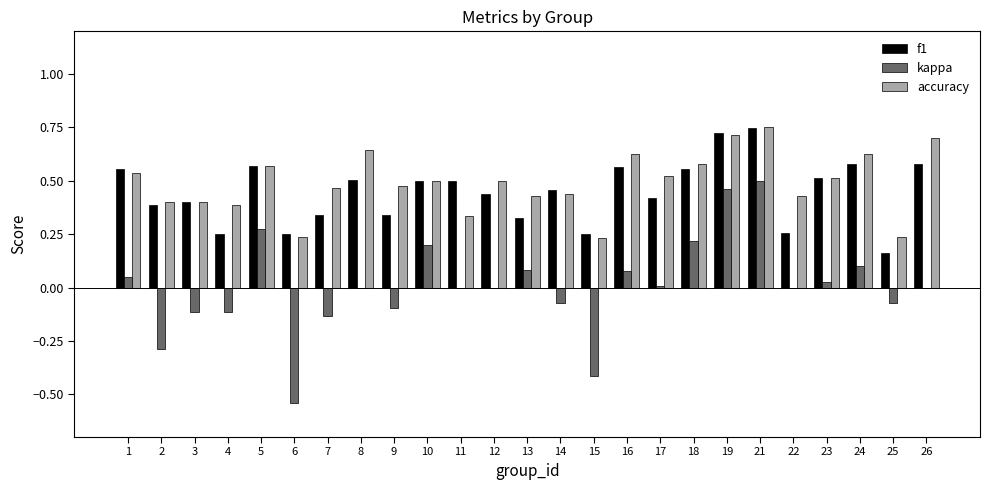

Is the value of accuracy at 11 greater than the value of kappa at 19?

No